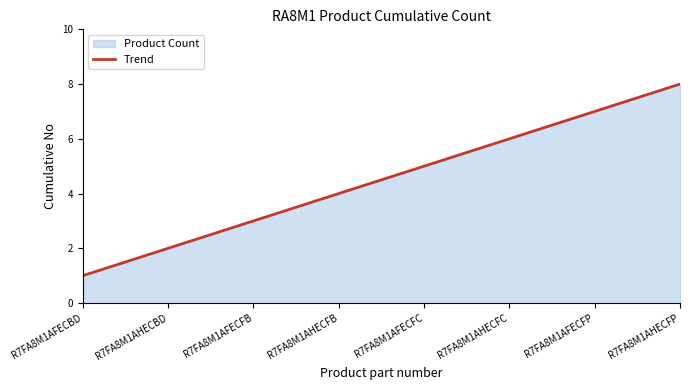

Which label corresponds to the smallest value in the chart?

R7FA8M1AFECBD